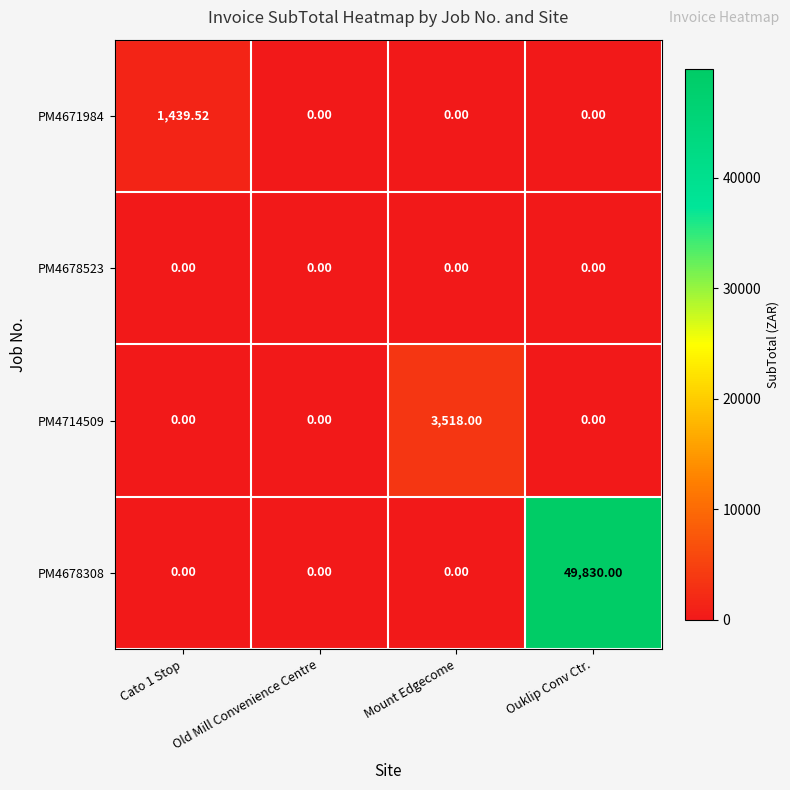

At which category is the sum across all series the highest?

Ouklip Conv Ctr.